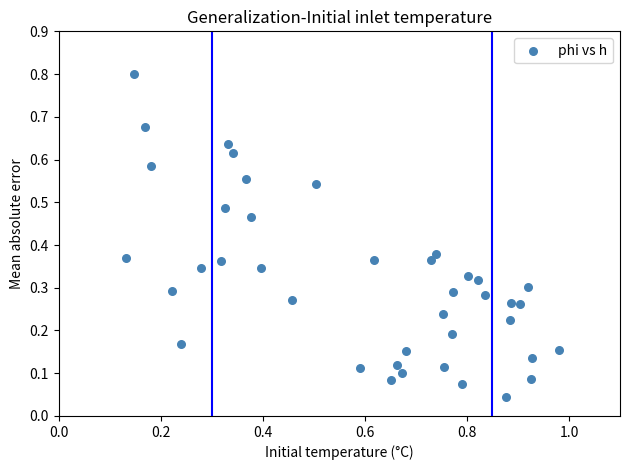

What is the range of Y values (max minus min)?

0.8